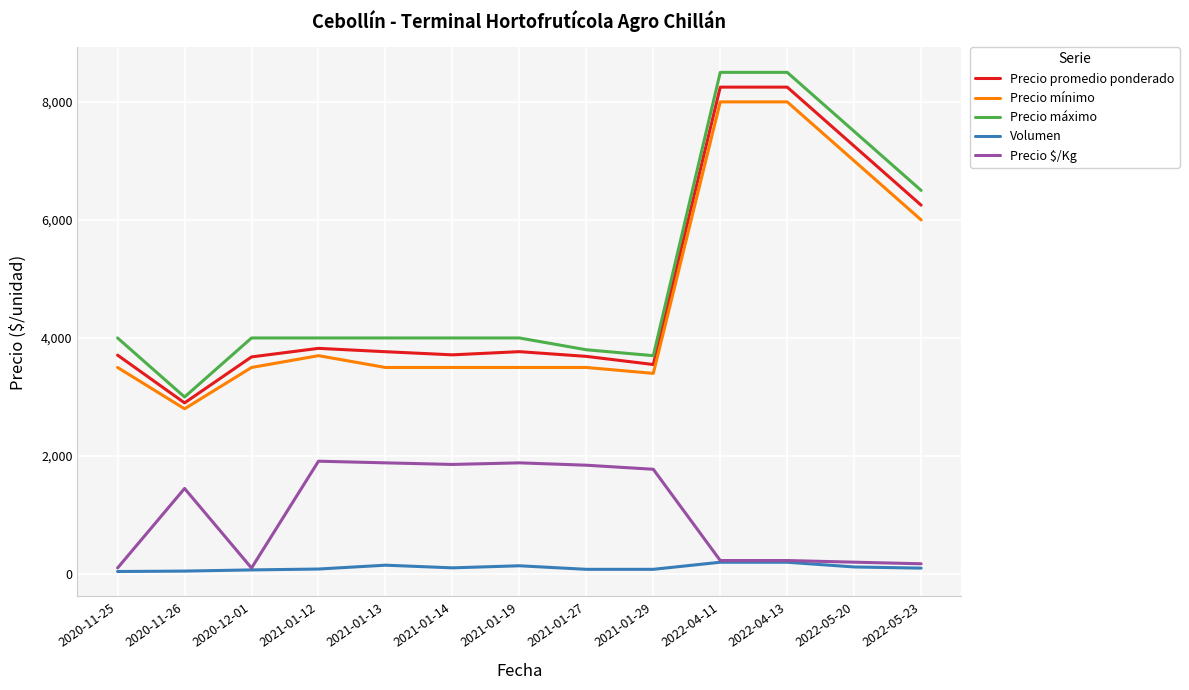

Does the chart have visible grid lines?

Yes